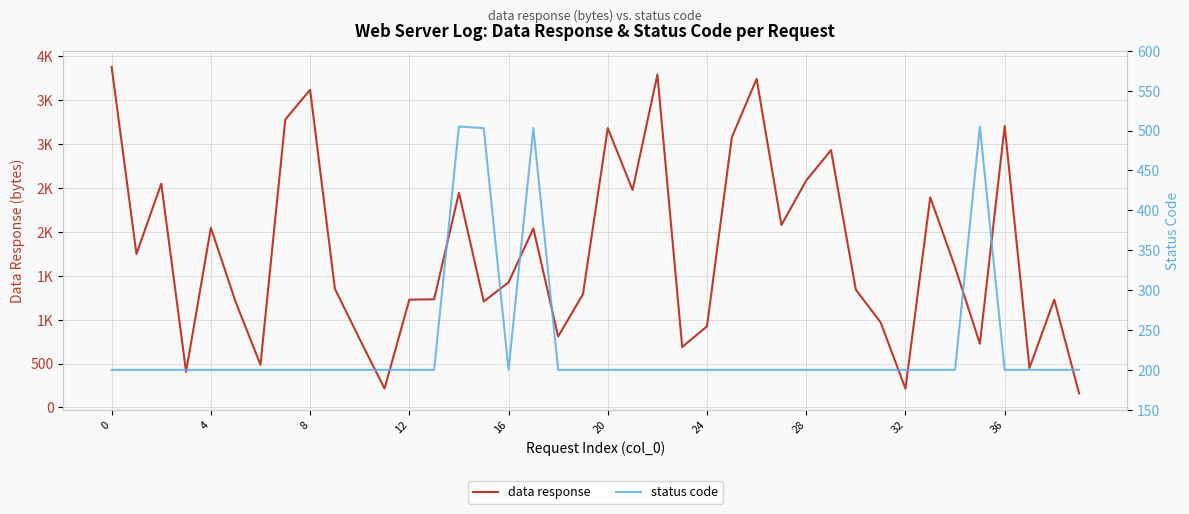

Reading left to right, list all the values displayed in this chart.

data response: 3878	1748	2550	407	2047	1201	486	3280	3619	1352	778	215	1228	1232	2445	1207	1425	2039	809	1291	3182	2477	3792	689	924	3077	3743	2078	2586	2931	1341	969	214	2394	1598	726	3205	450	1229	160
status code: 200	200	200	200	200	200	200	200	200	200	200	200	200	200	505	503	200	503	200	200	200	200	200	200	200	200	200	200	200	200	200	200	200	200	200	505	200	200	200	200